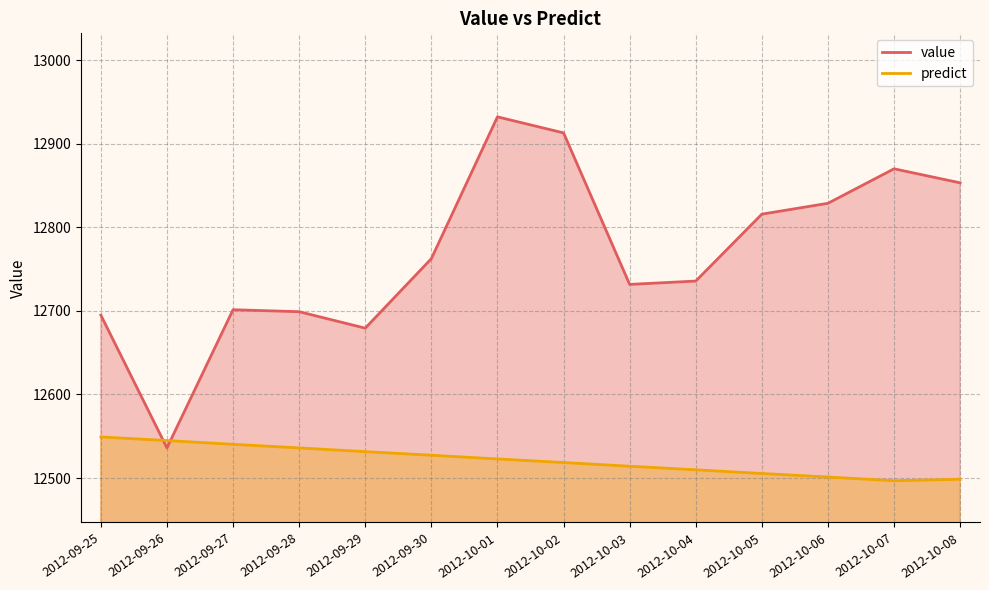

What is the value of the predict point at the 6th from the left?

12527.3